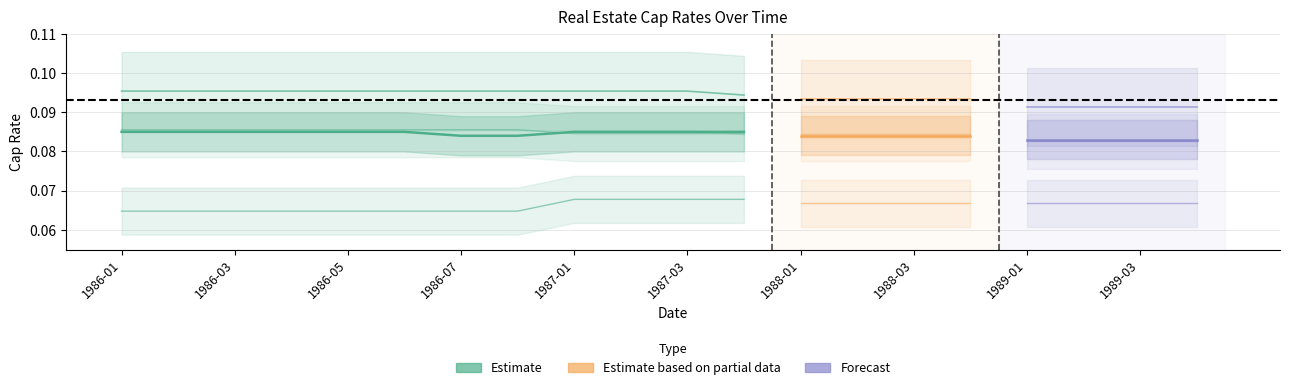

Does the chart have visible grid lines?

Yes